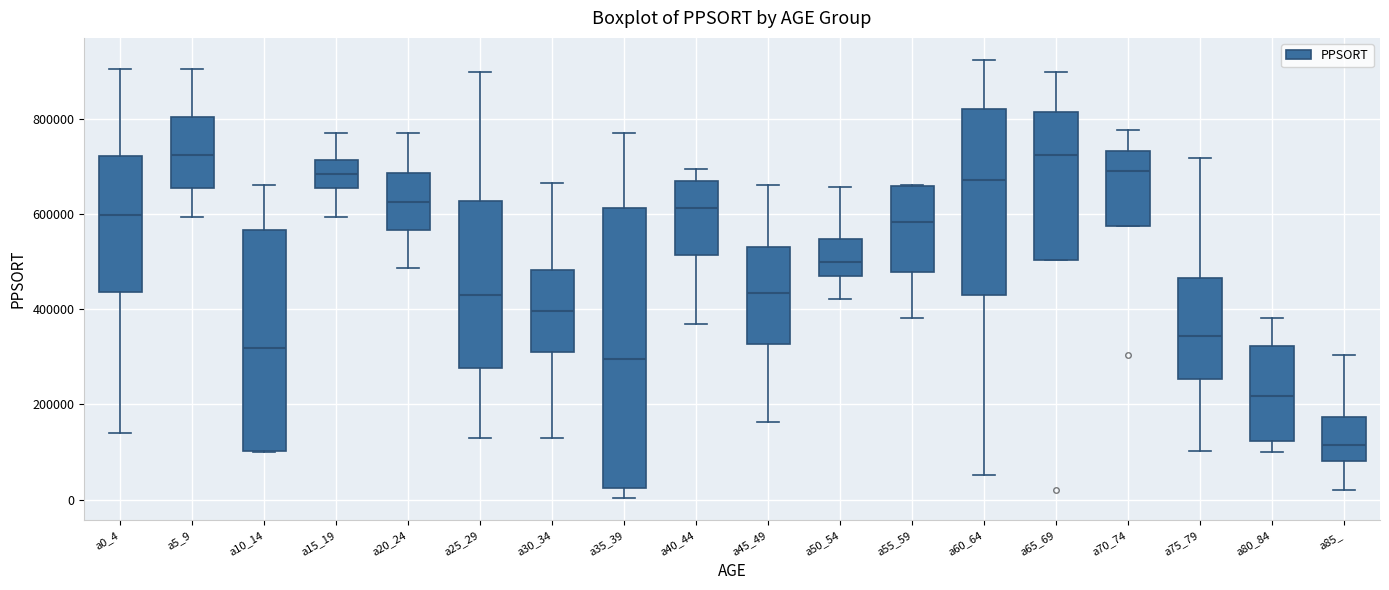

Which box is the tallest, from its lower edge to its upper edge?

a35_39